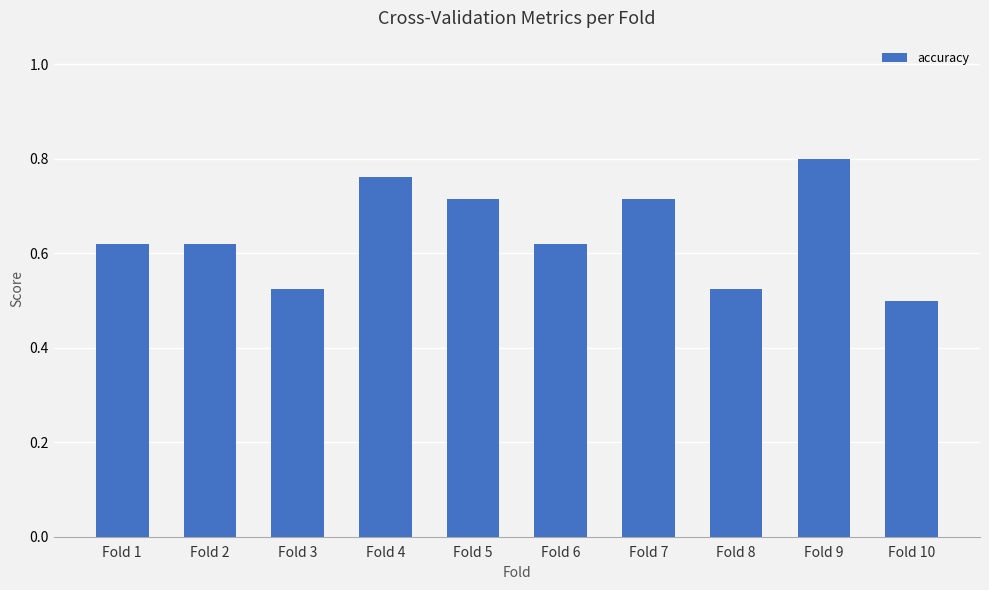

What is the difference between the maximum and minimum values?

0.3